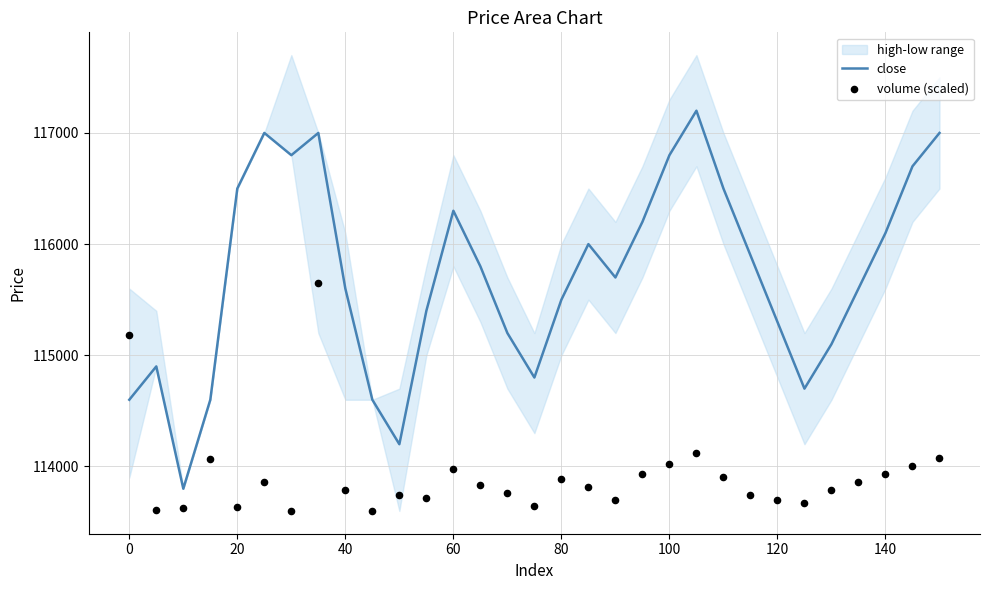

True or false: close has a value of 79882 at 0.

False